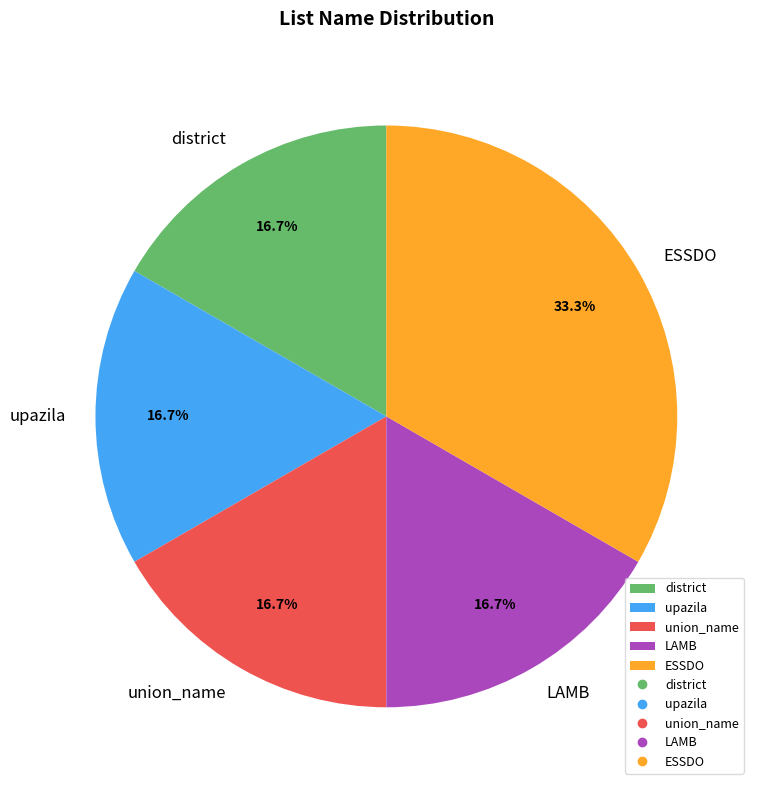

Does upazila account for over 50% of the chart?

No